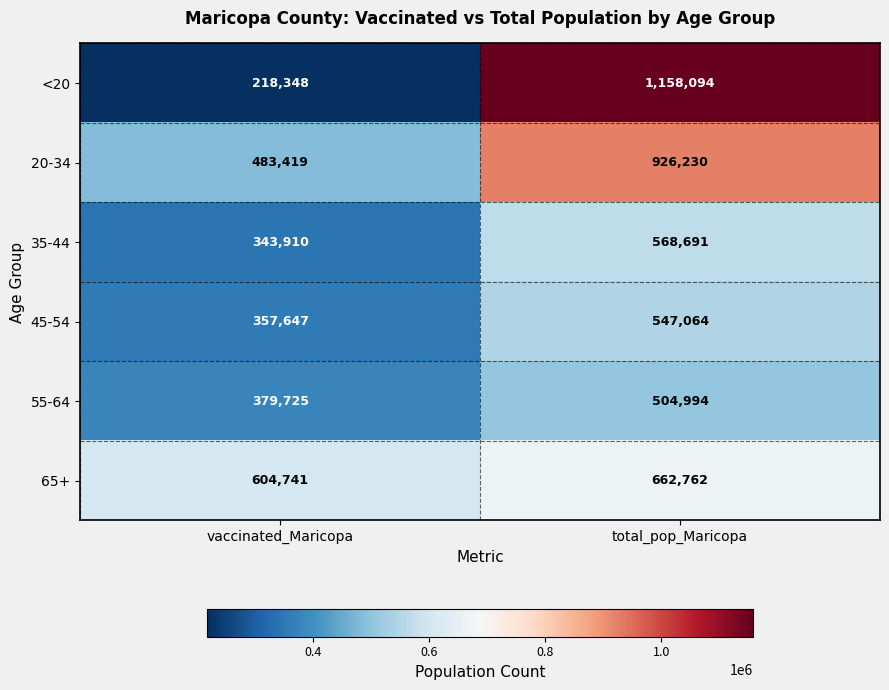

Is it true that 55-64 equals 174461 at vaccinated_Maricopa?

False